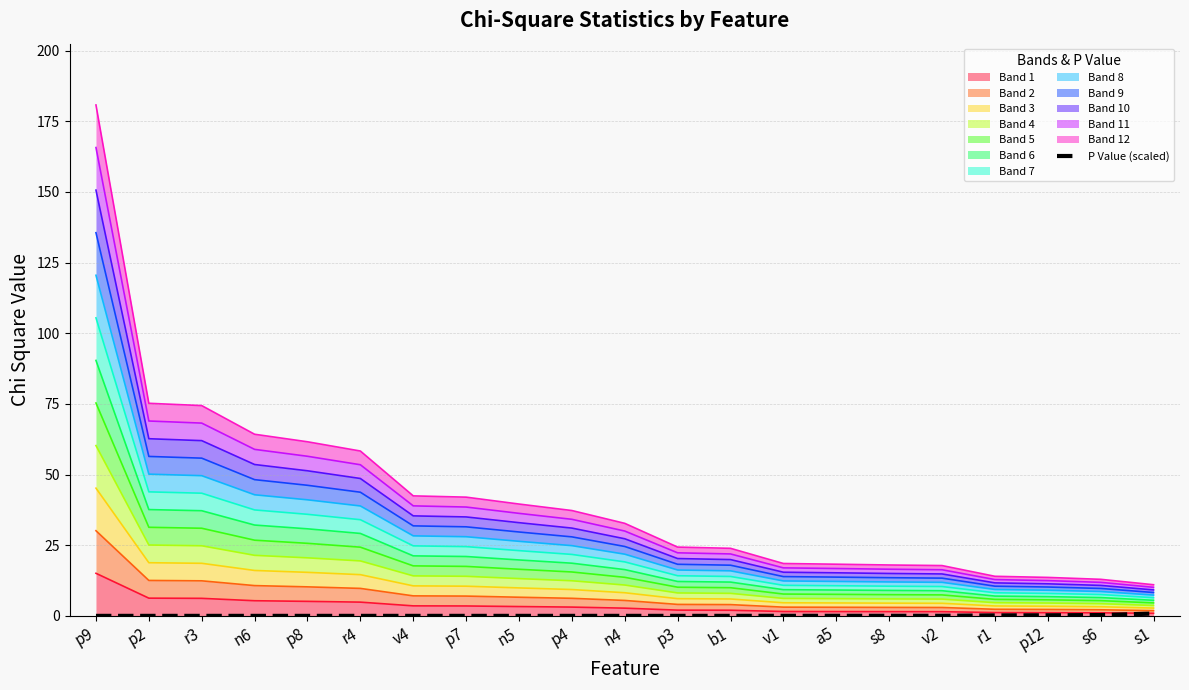

True or false: there are more than 2 points higher than both neighbors.

False